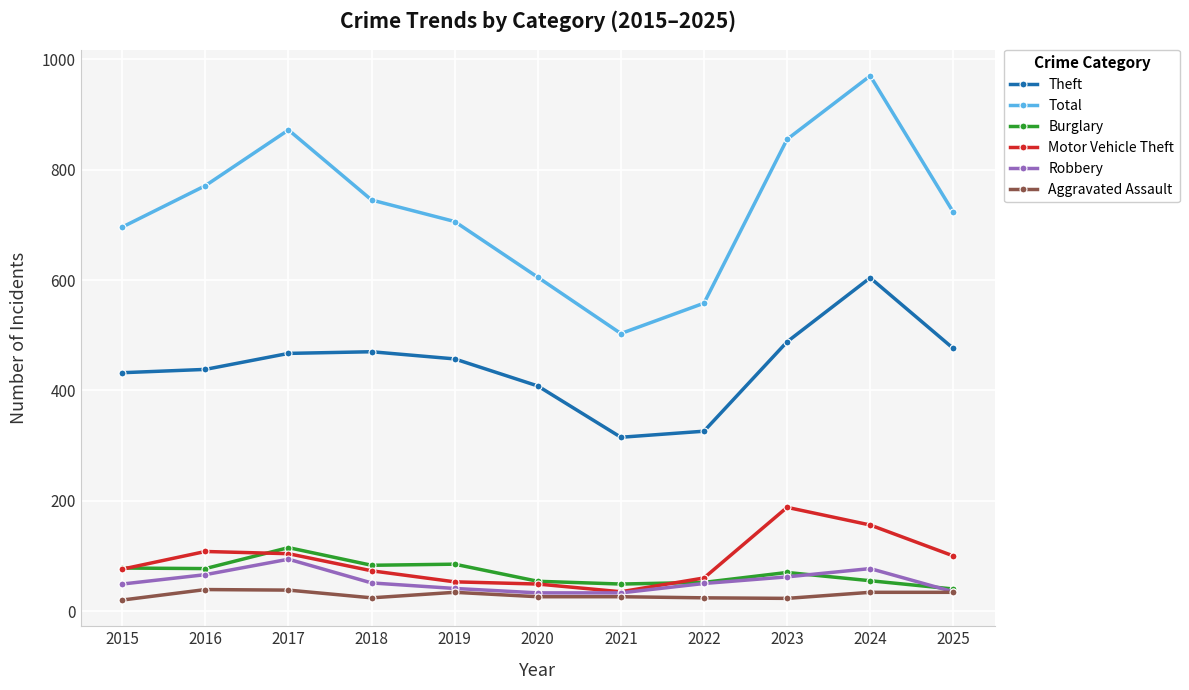

What is the minimum value for Burglary?

40